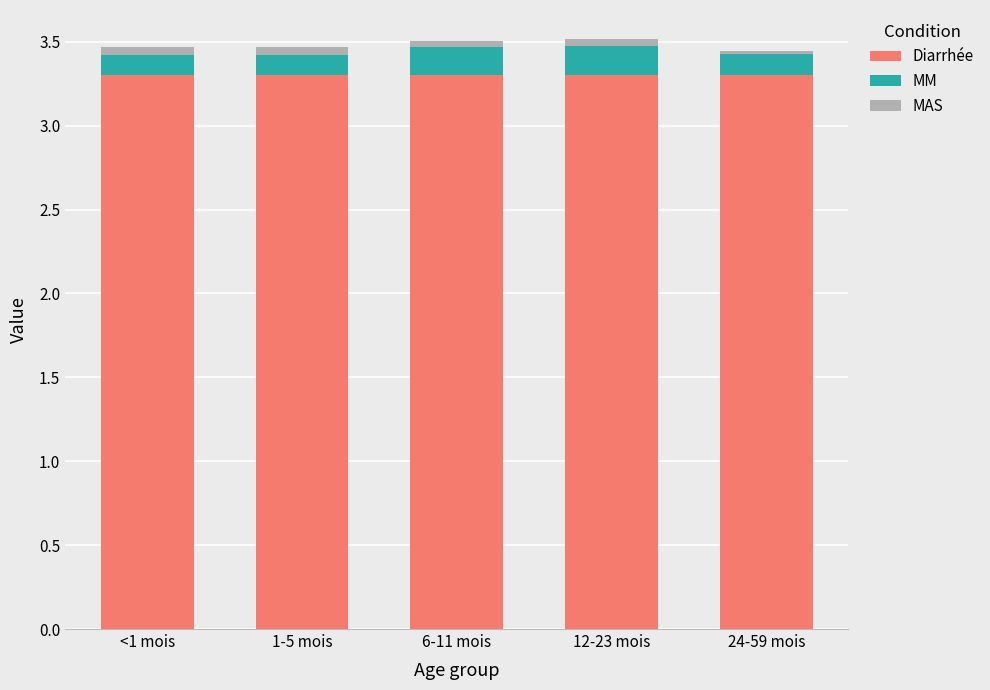

What is the sum of all Diarrhée values?

16.5